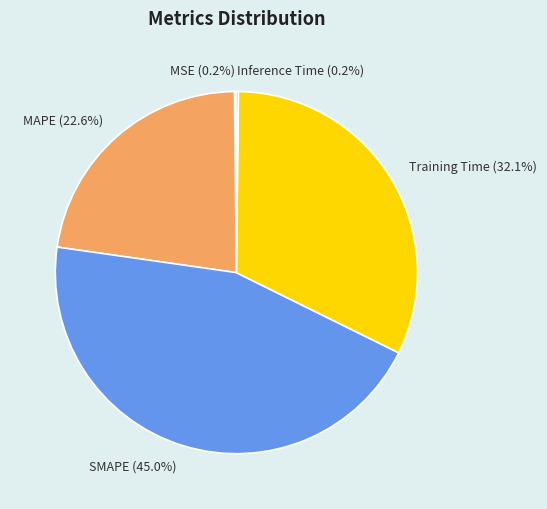

What percentage is the MAPE slice, to the nearest percent?

23%